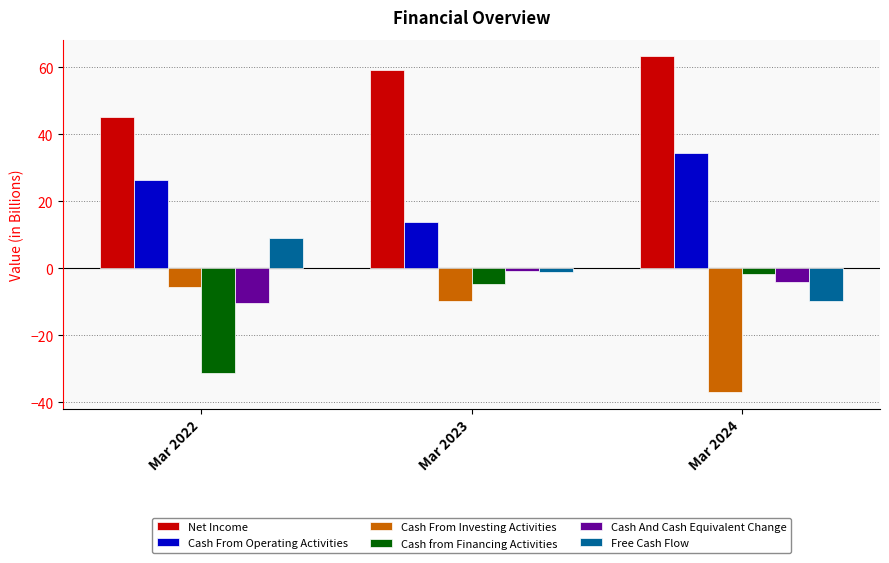

What is the value of the Net Income bar at the 3rd from the left?

63.2